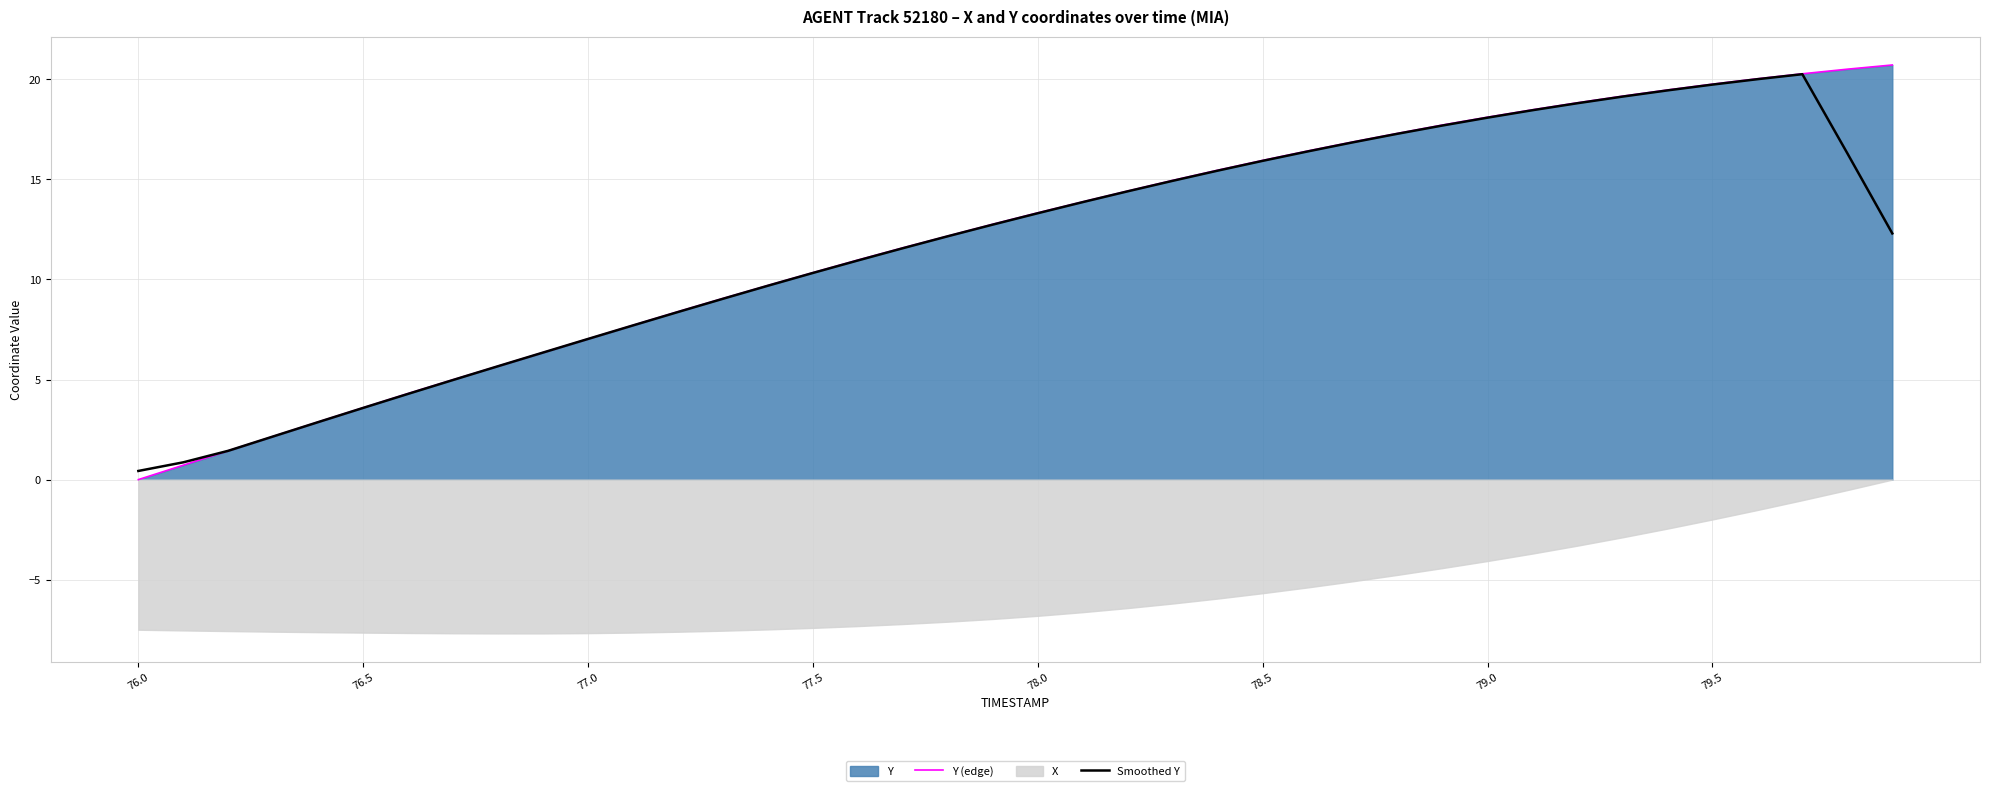

What is the maximum value for Smoothed Y?

20.3